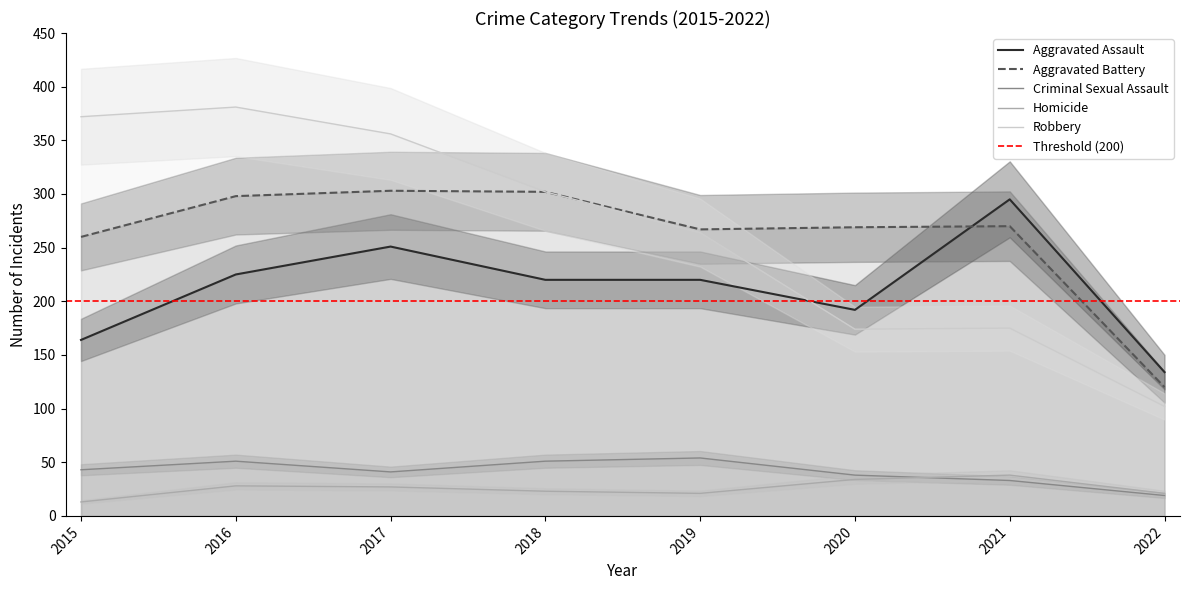

What is the difference between the maximum and minimum values in the Aggravated Battery series?

183